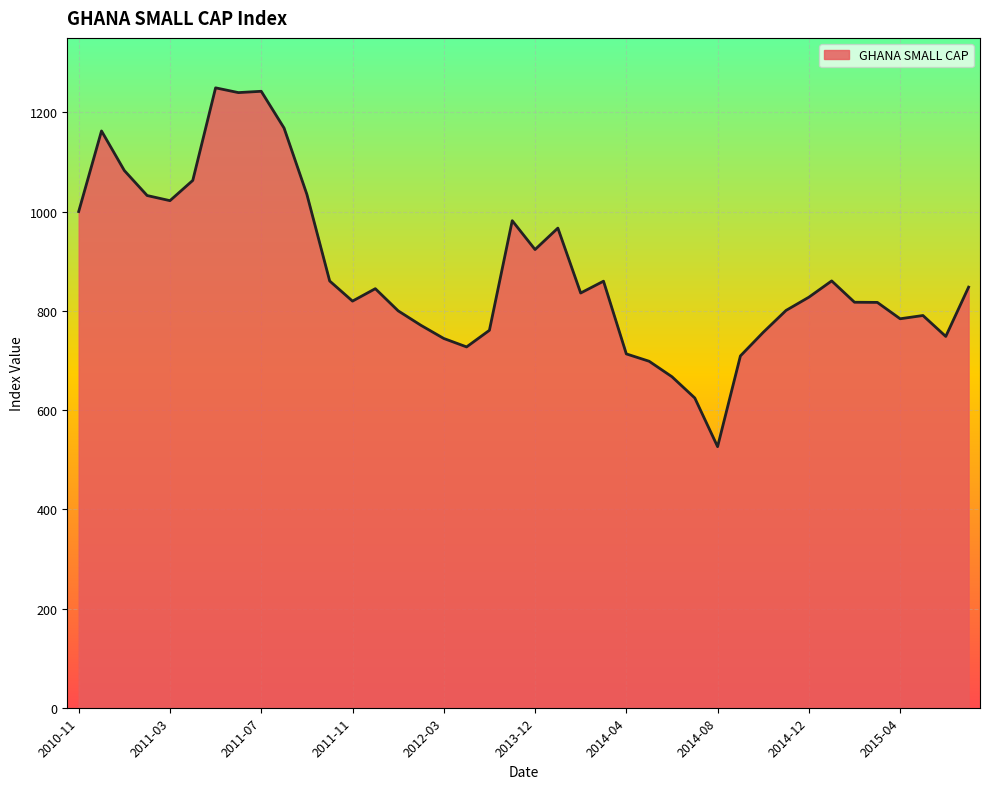

How many lines are shown in the chart?

1